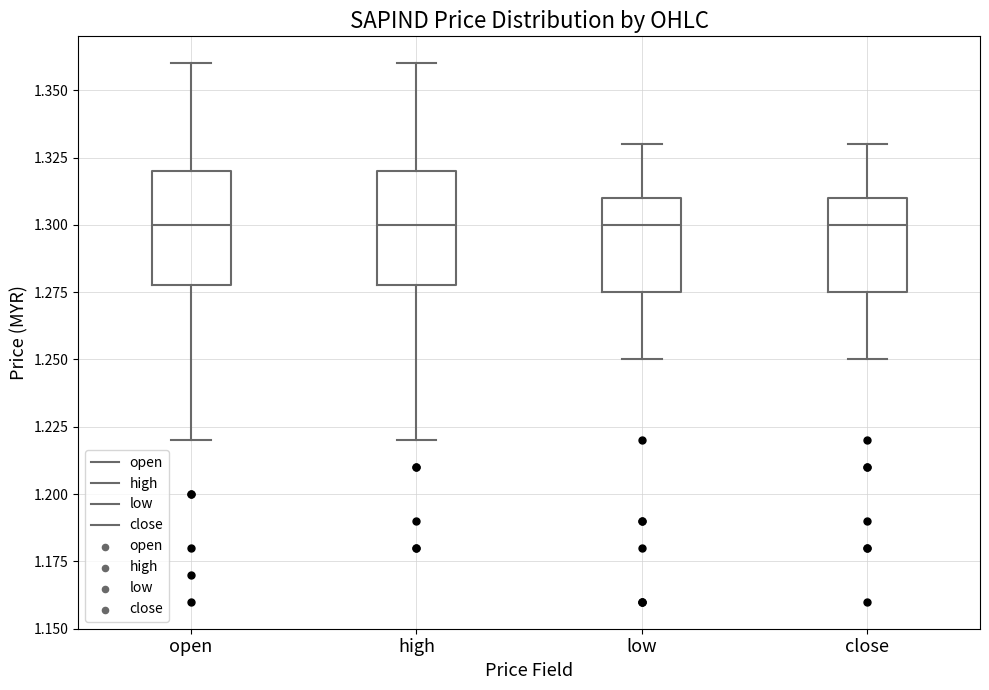

Where does the median line of the box for high sit on the y-axis? The values are not printed on the chart, so give them approximately, as read against the axis.

1.300